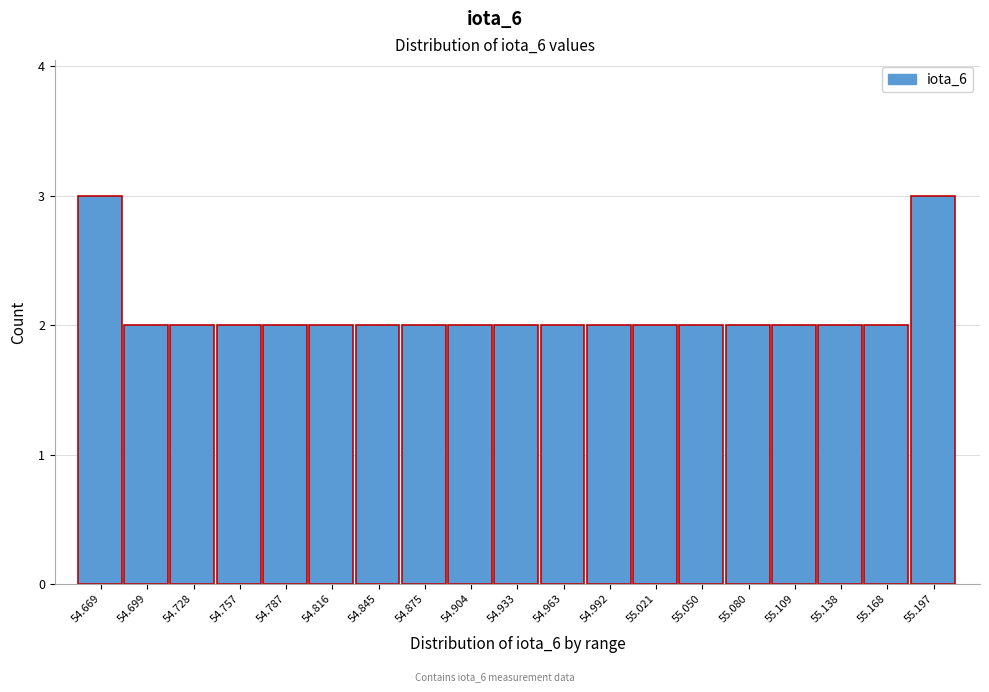

Reading left to right, extract all data points from this chart.

3	2	2	2	2	2	2	2	2	2	2	2	2	2	2	2	2	2	3